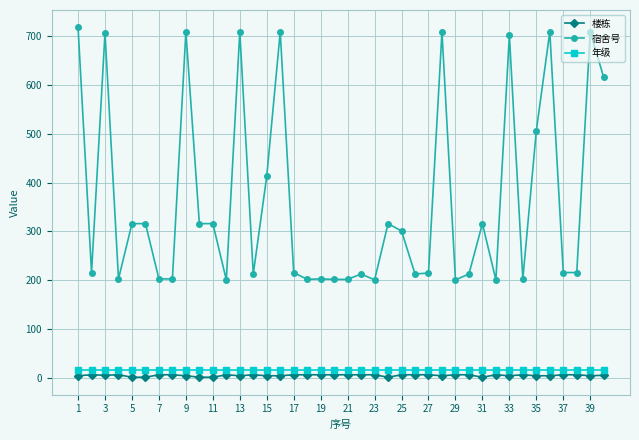

How many series are shown in this chart?

3